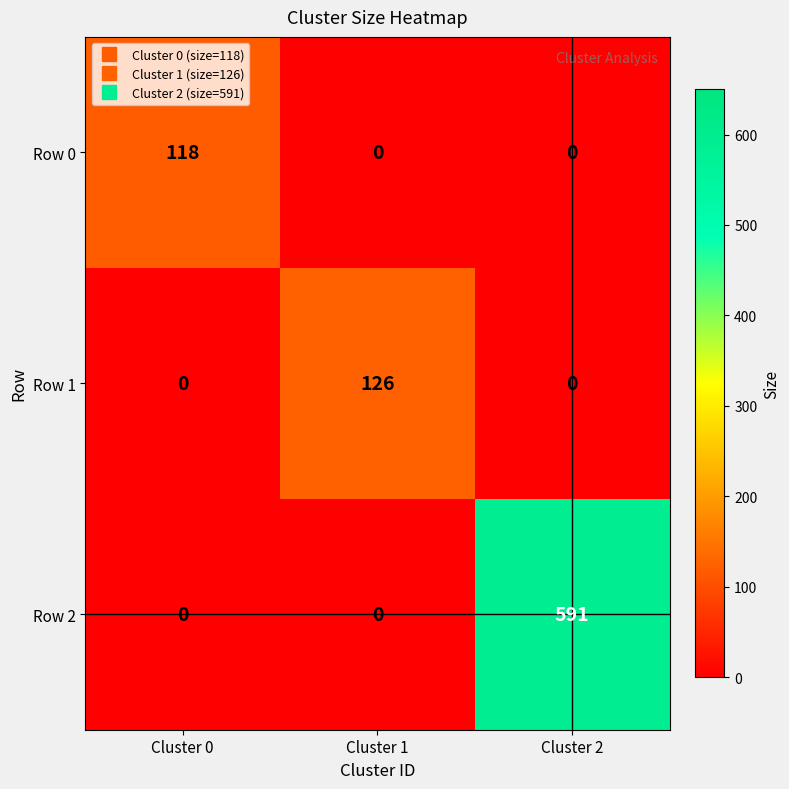

What is the average value of the Row 1 series?

42